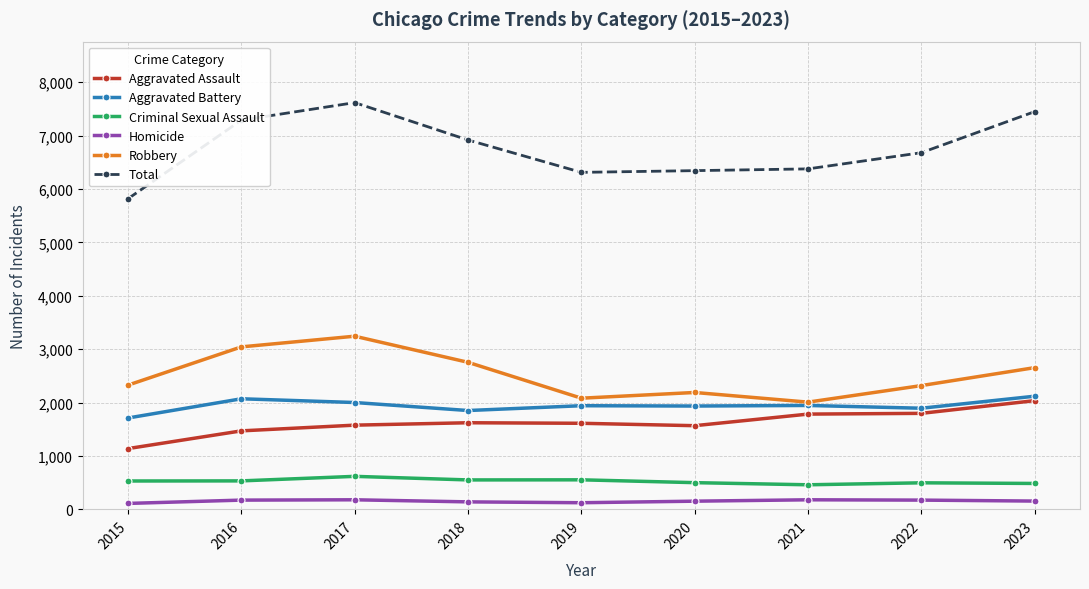

What is the total value across all series at 2020?

12688